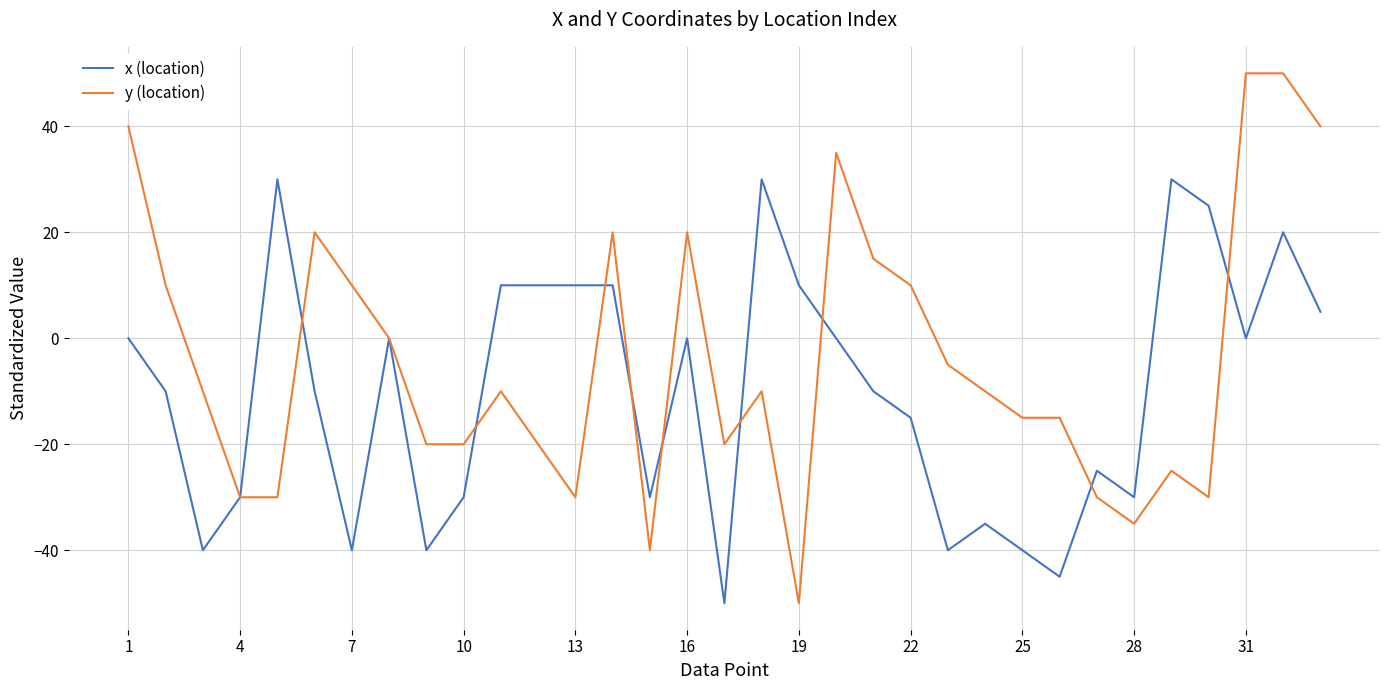

Which series has the largest range (max minus min)?

y (location)